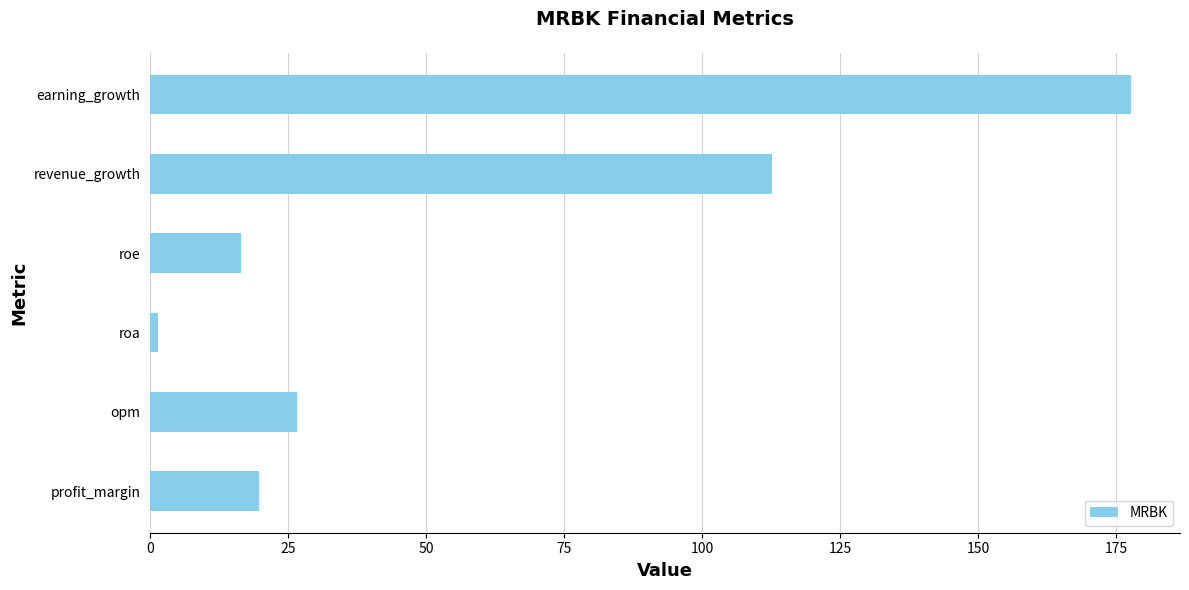

True or false: the data shows 286.9 at earning_growth.

False